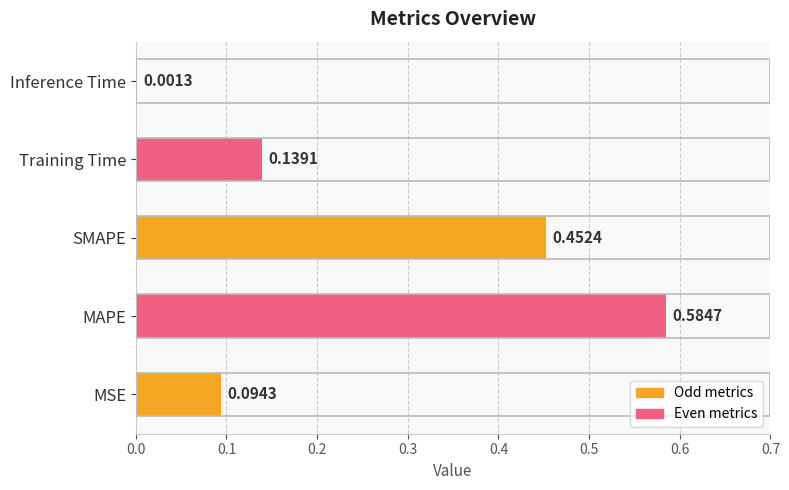

At which category does the chart reach its peak across all series?

MAPE